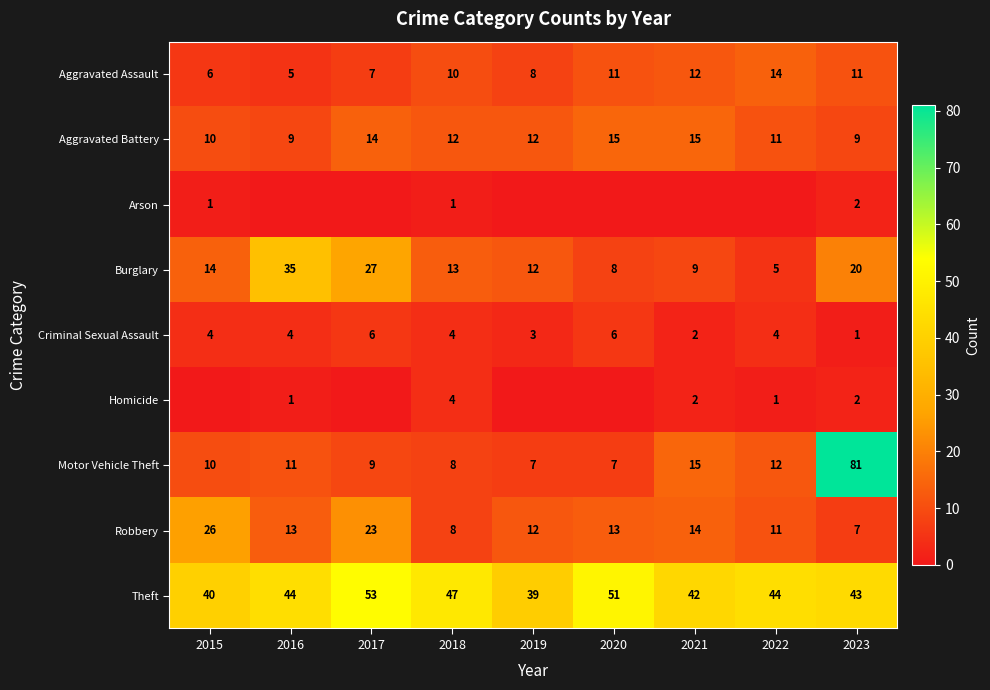

The Aggravated Assault series shows 11 at 2020. True or false?

True